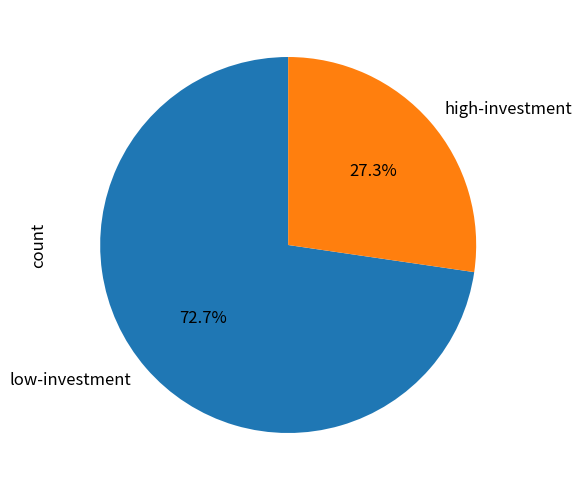

Count the number of slices in the pie.

2